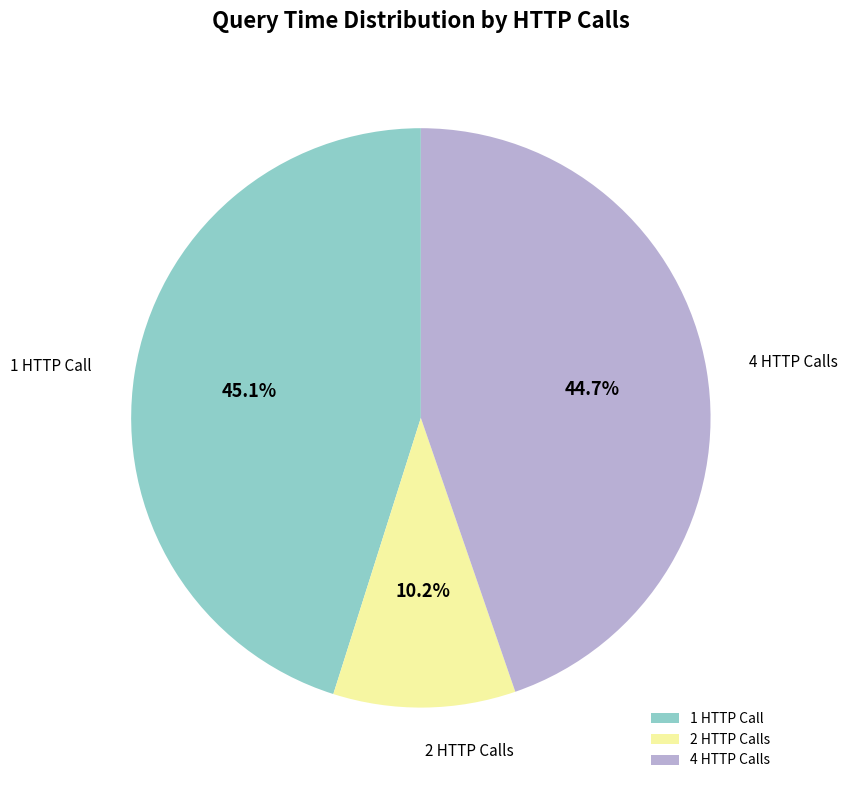

What percentage do 4 HTTP Calls and 2 HTTP Calls together represent?

54.9%